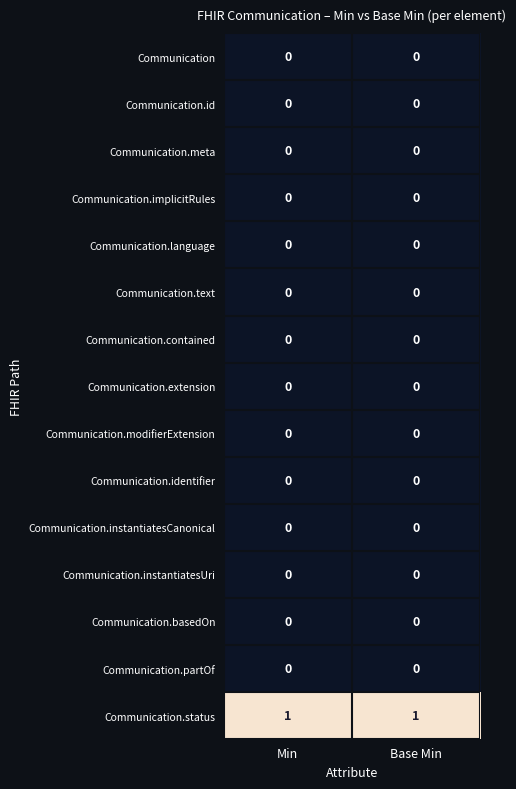

The Communication.id series shows 0 at Base Min. True or false?

True